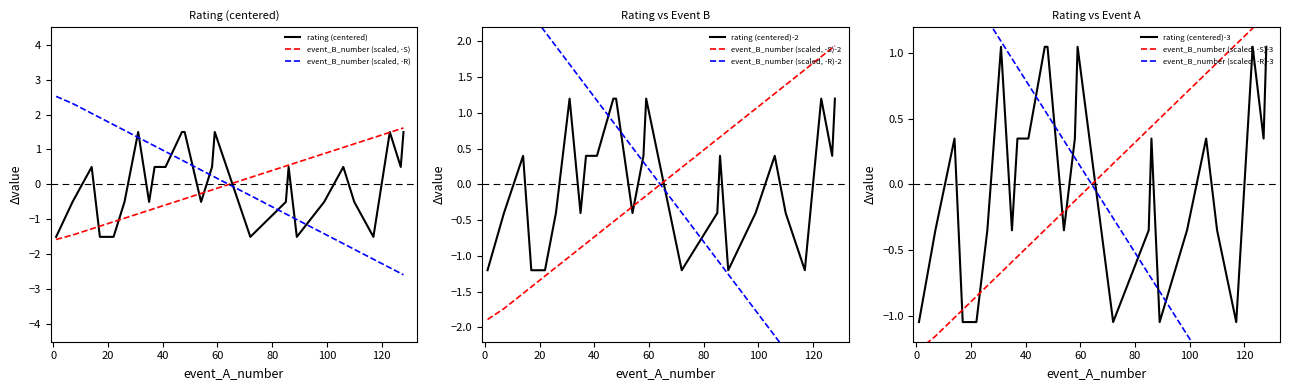

Between 110 and 7, which is larger?

110